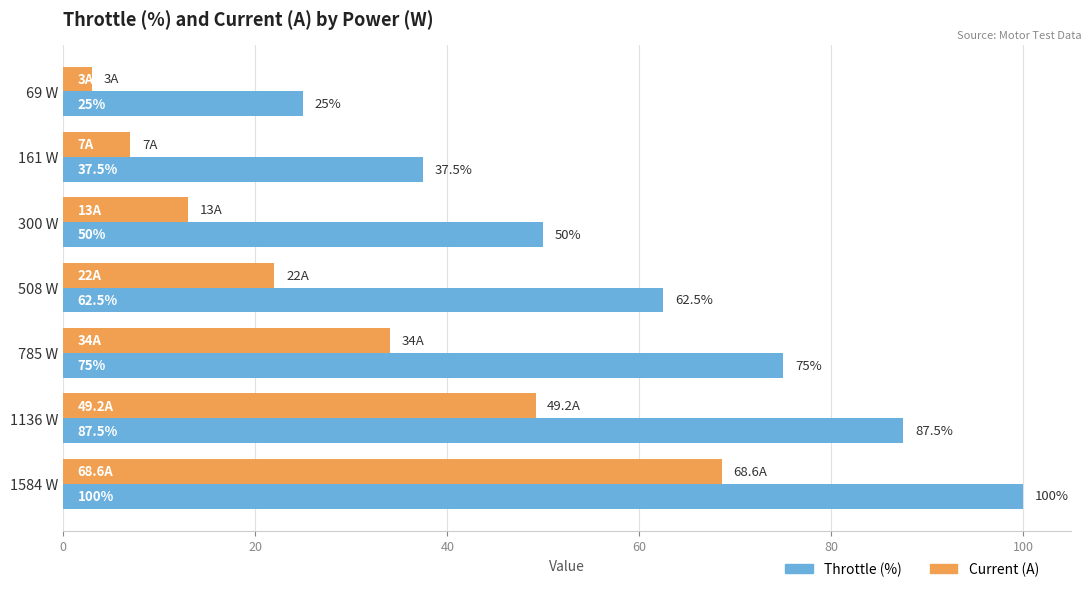

The Current (A) series shows 17.6 at 300 W. True or false?

False